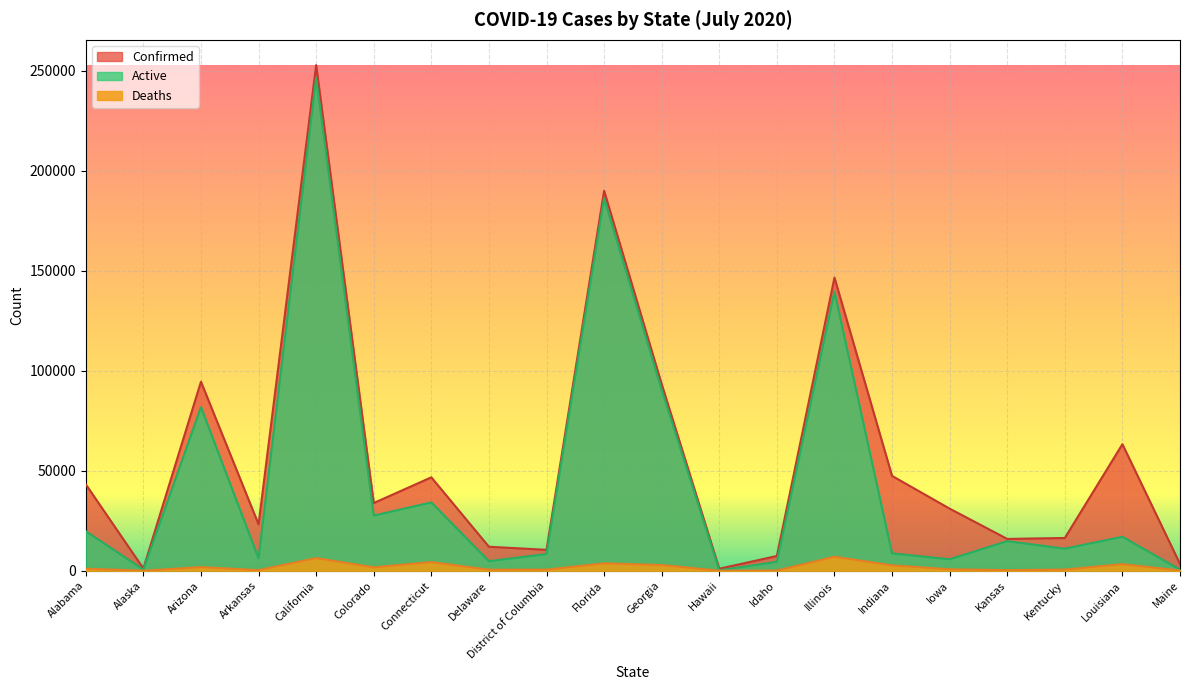

At Colorado, list the series in order from smallest to largest.

Deaths, Active, Confirmed